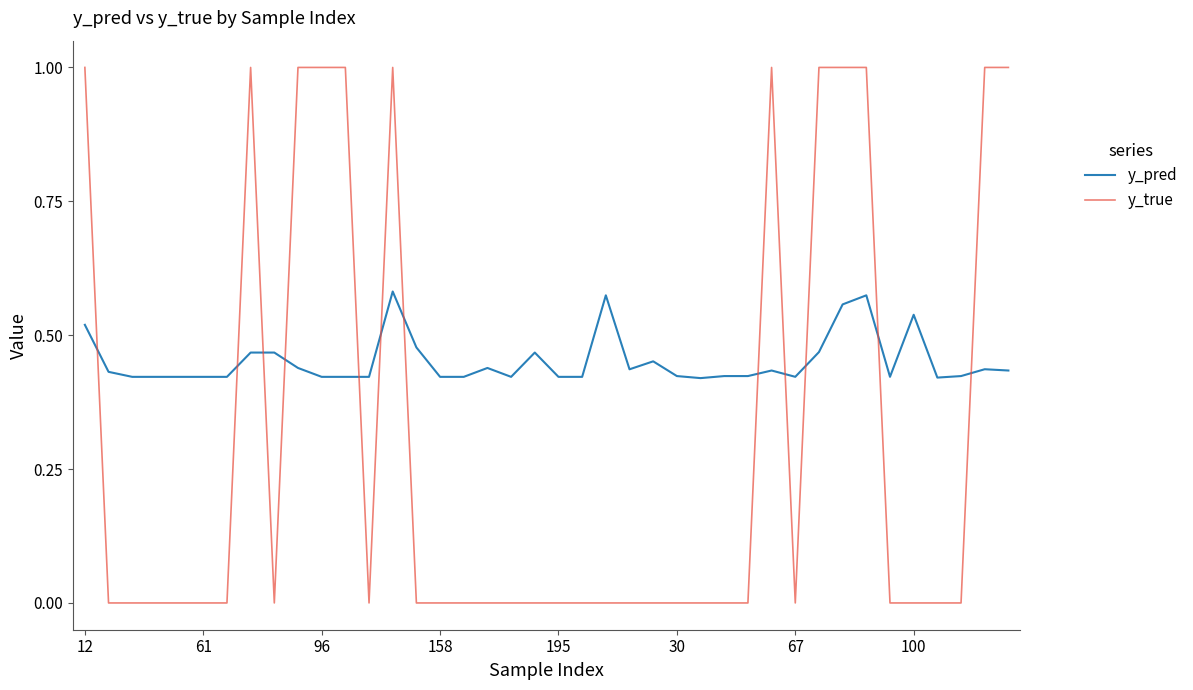

After their last crossing, which series has the higher values: y_pred or y_true?

y_true